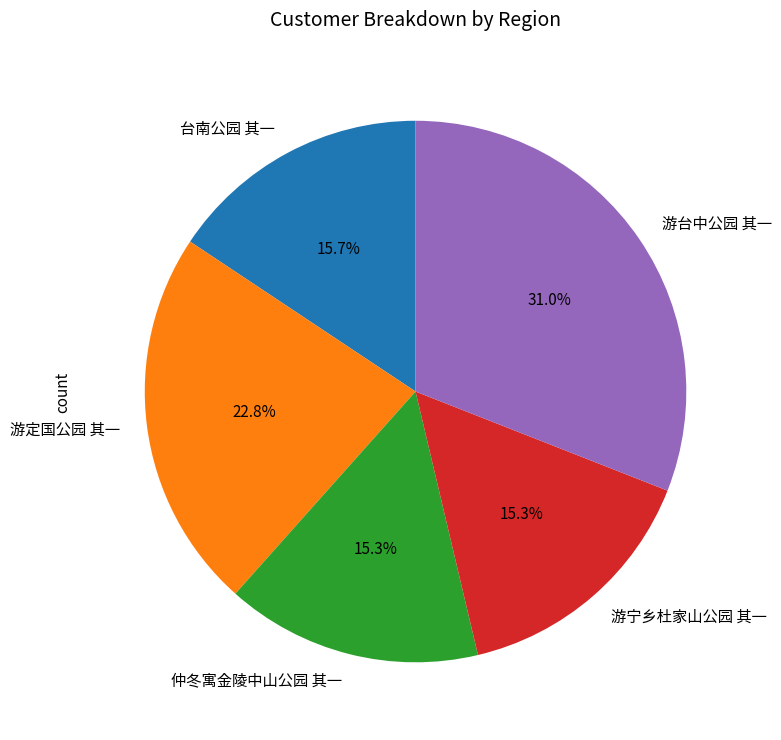

True or false: 游定国公园 其一 accounts for 16% of the total.

False